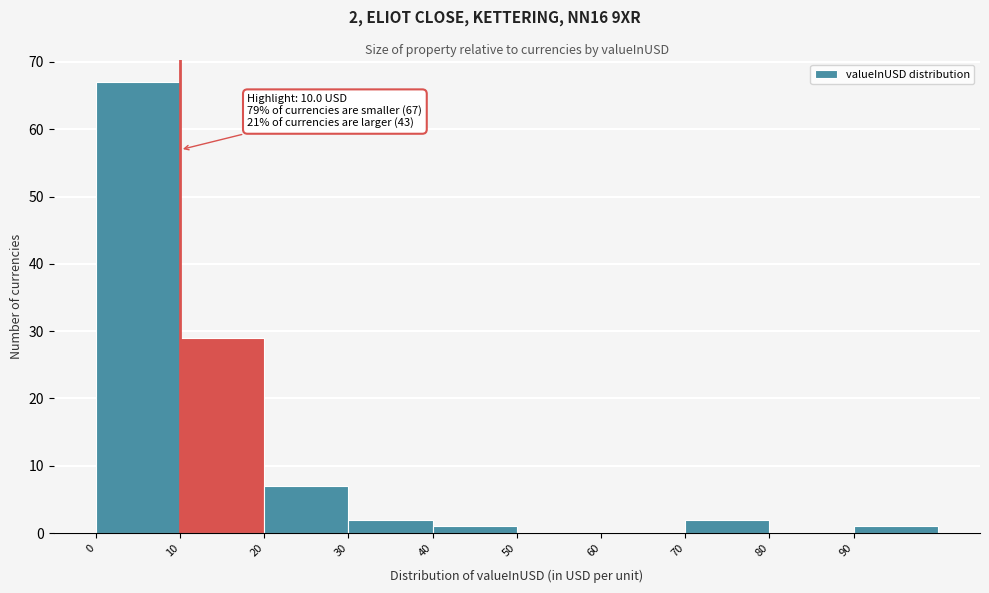

Over which range of the x-axis is the bar tallest?

0 to 10